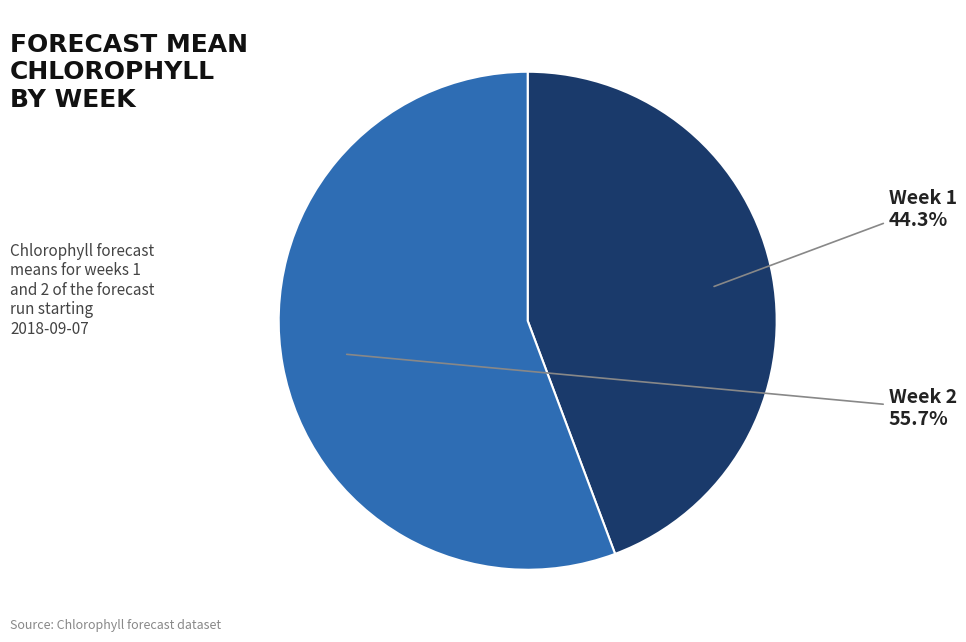

What is the majority slice?

Week 2